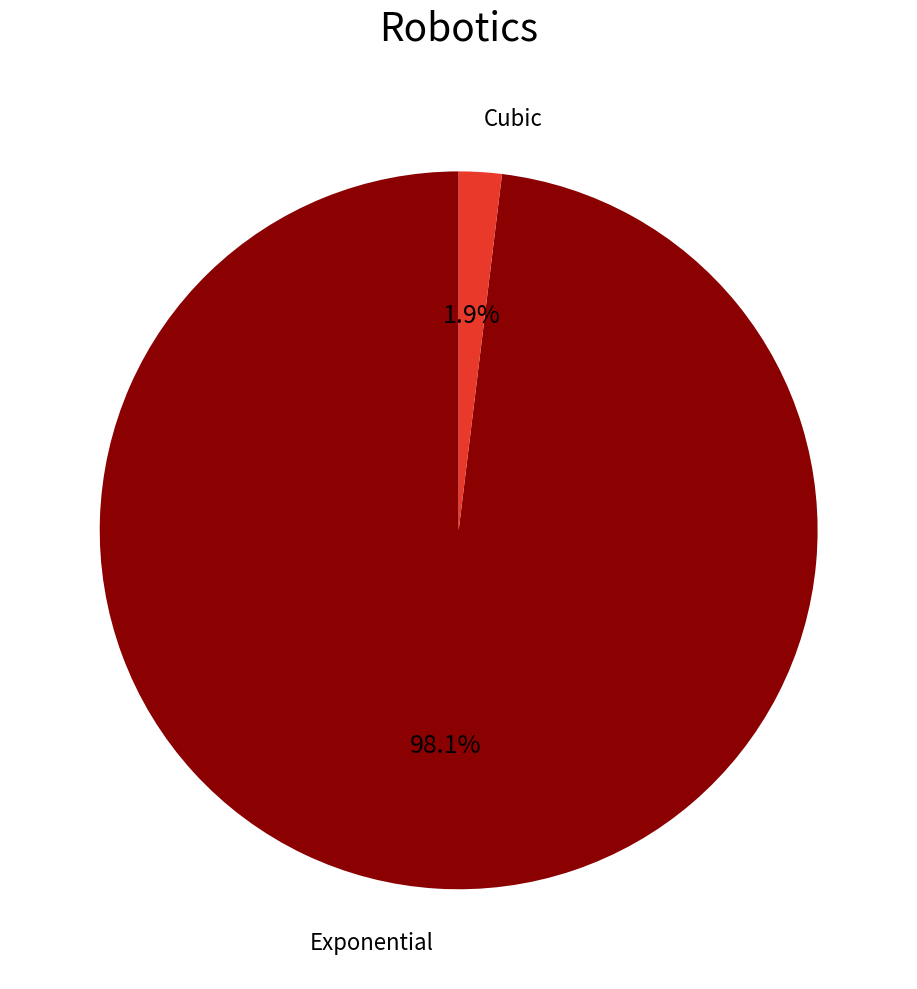

Is there any slice that represents more than half of the pie?

Yes